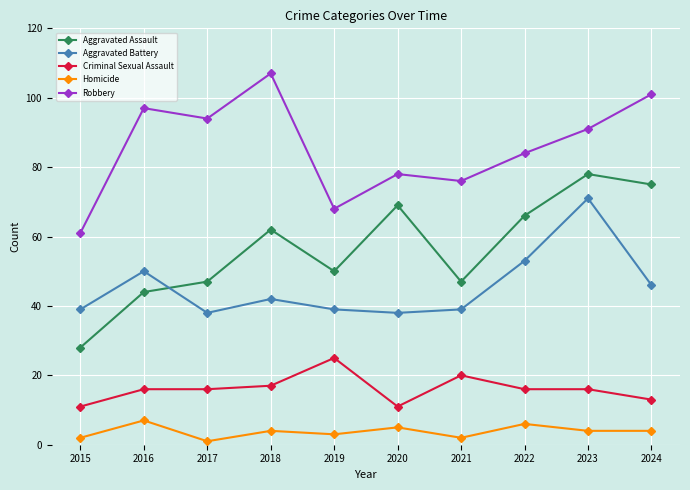

What is the difference between the maximum and minimum values in the Homicide series?

6